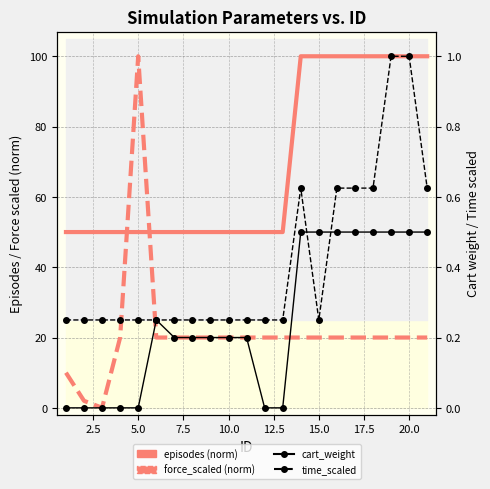

The value of force_scaled (norm) at 17.5 is 20.0. True or false?

True